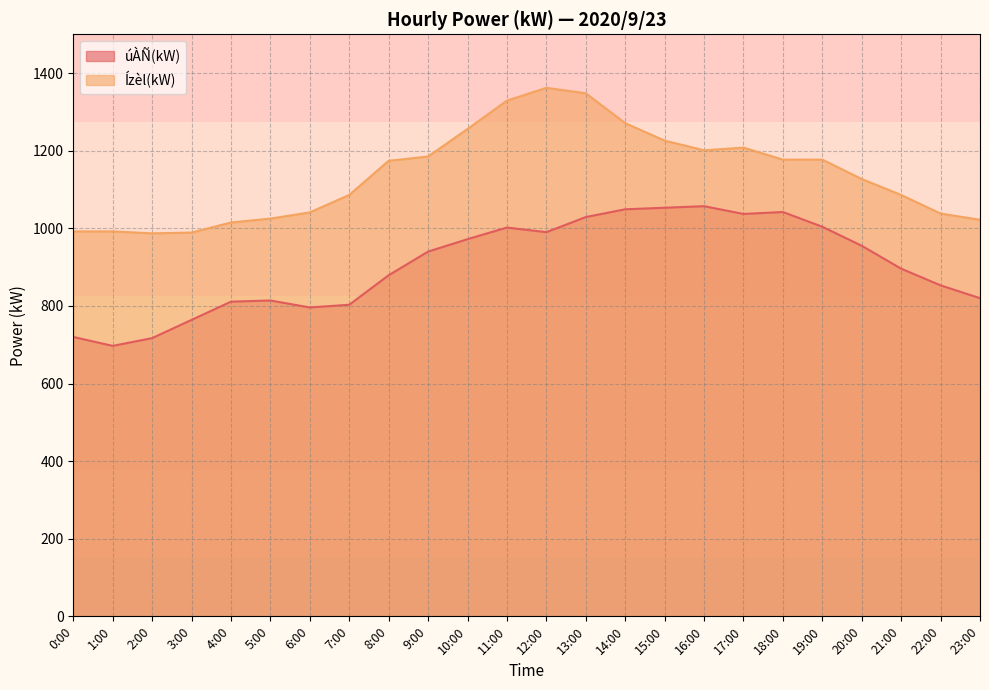

True or false: Ízèl(kW) and úÀÑ(kW) cross at least once.

False